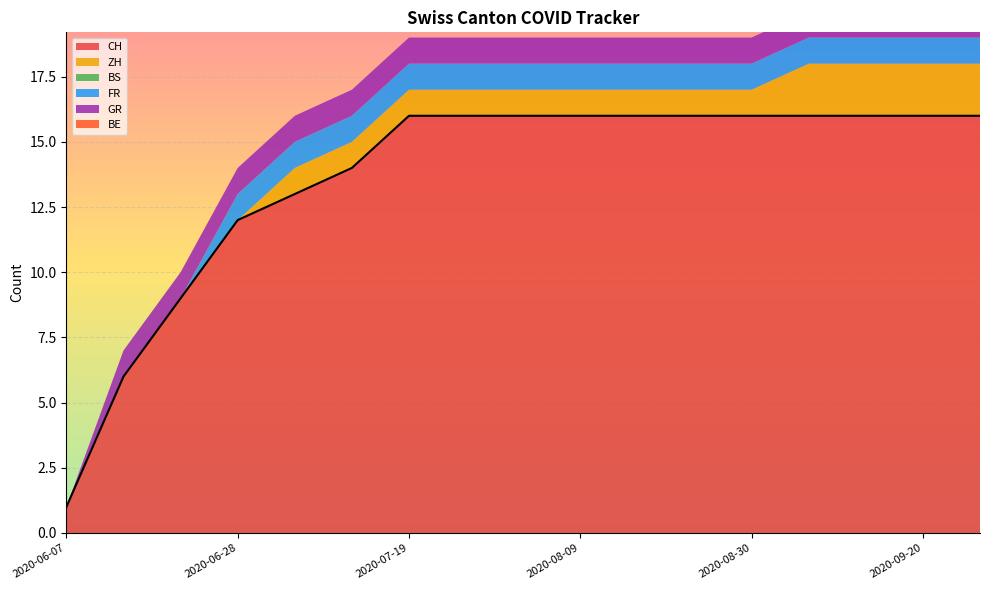

What is the difference between the maximum and minimum values in the CH series?

15